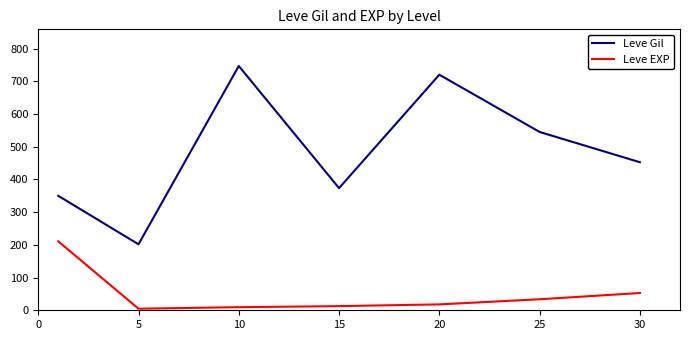

Which series has the largest total across all categories?

Leve Gil